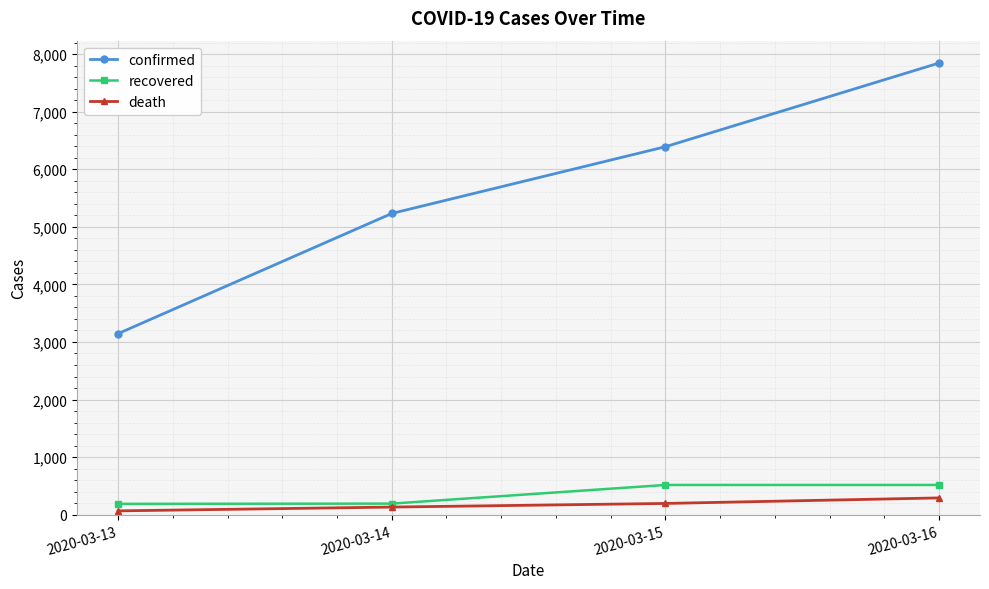

What is the difference between the maximum and minimum values in the death series?

225